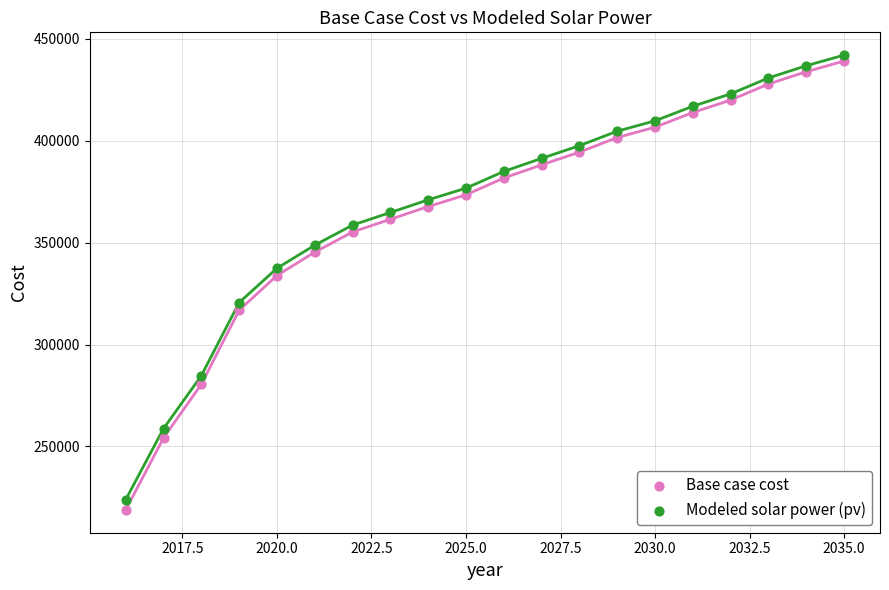

Across all data points, what is the range of X values (max minus min)?

19.0